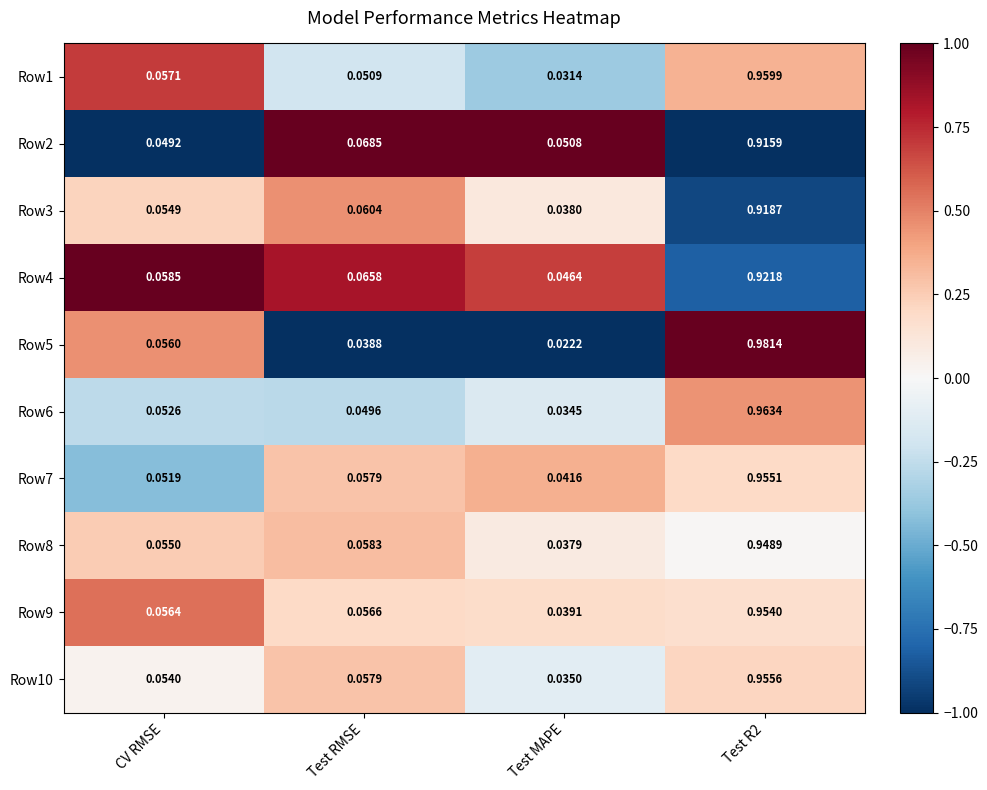

How many data points does each series have?

4